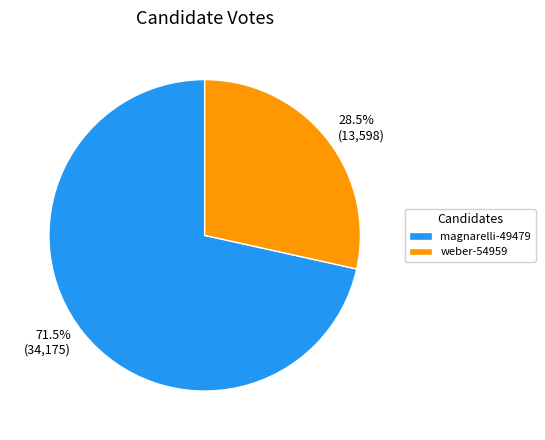

How many slices are in this pie chart?

2